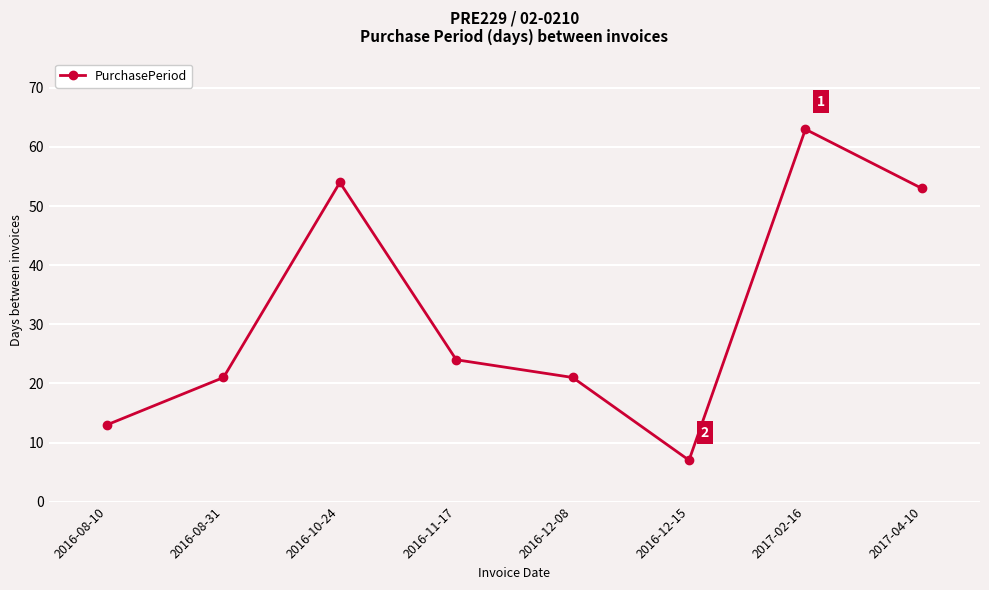

Is it true that the value at 2016-10-24 is 77?

False